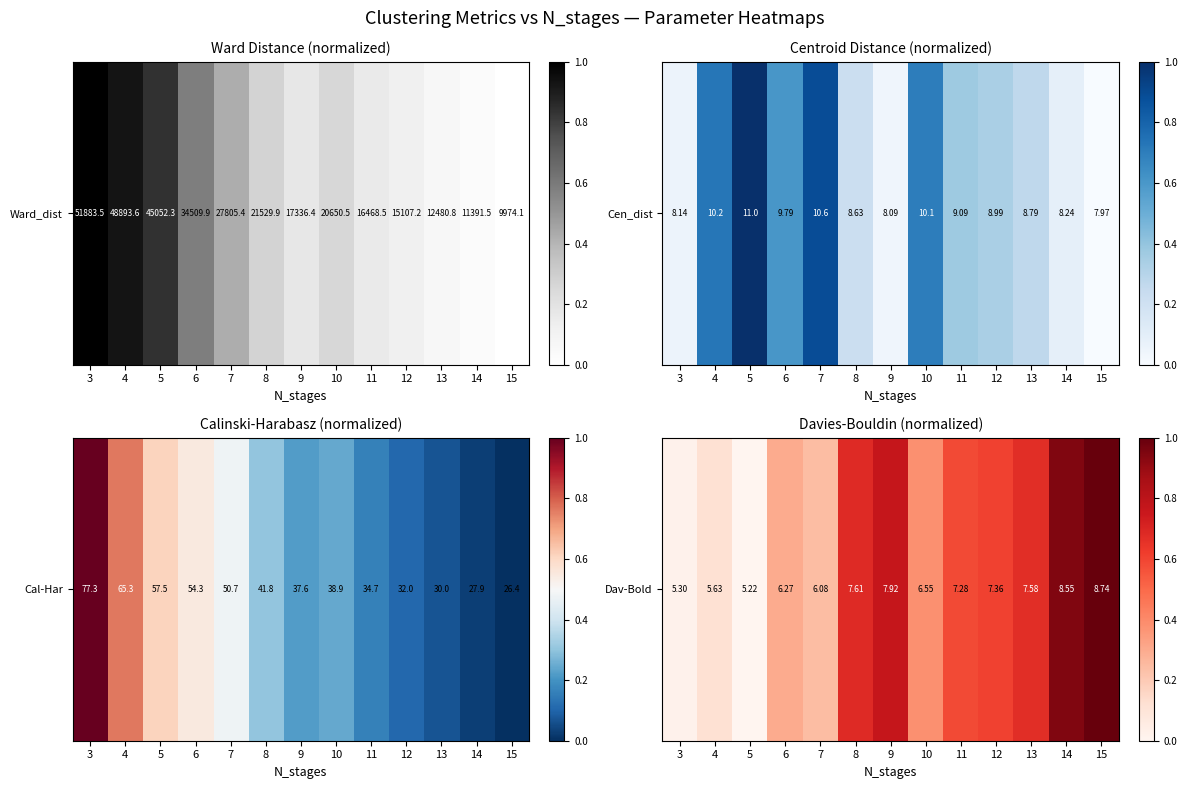

What is the sum of all values?

6.3